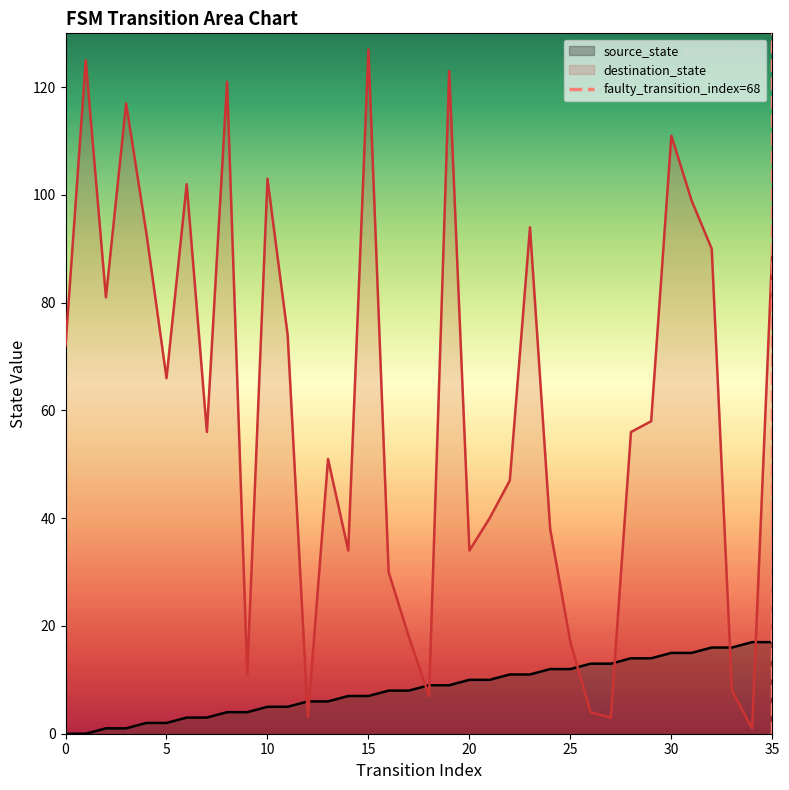

After their last crossing, which series has the higher values: source_state or destination_state?

destination_state